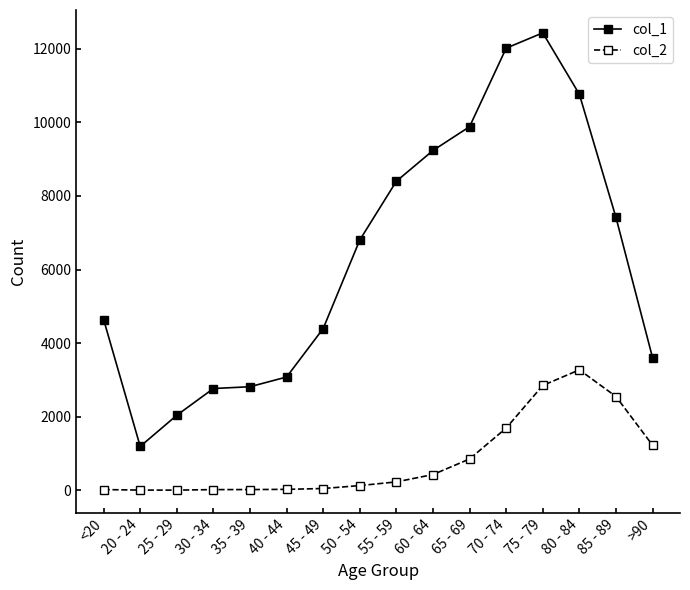

What is the spread (max minus min) of values at 30 - 34?

2748